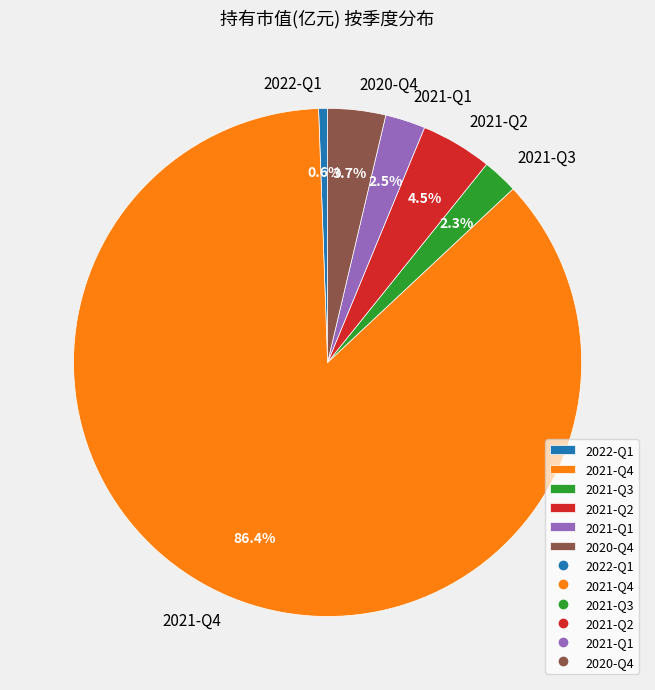

Which category accounts for the majority?

2021-Q4